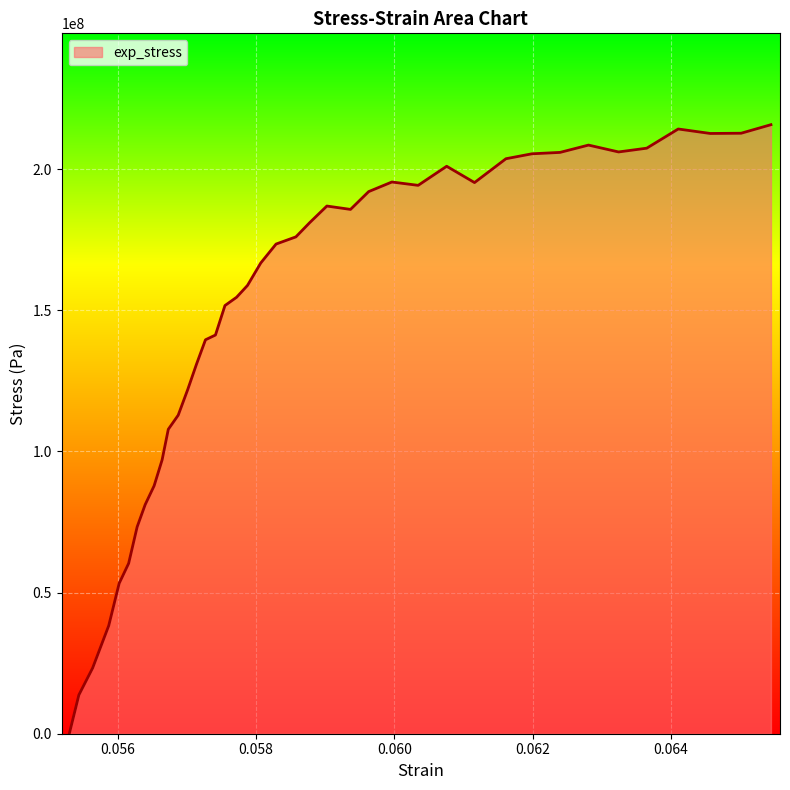

What is the greatest value displayed?

215726786.0